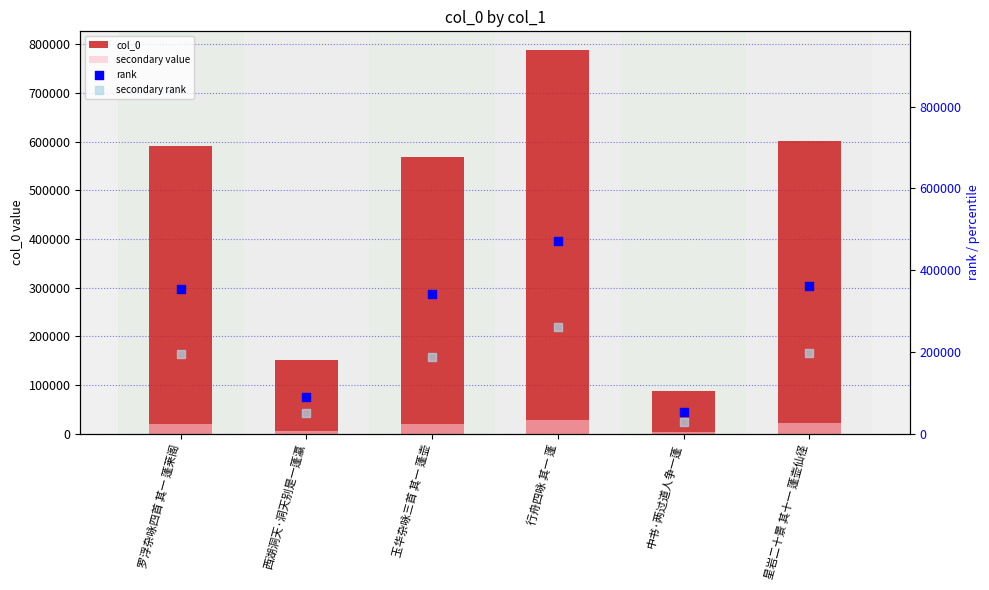

What are all the series names shown in the legend?

col_0, secondary value, rank, secondary rank